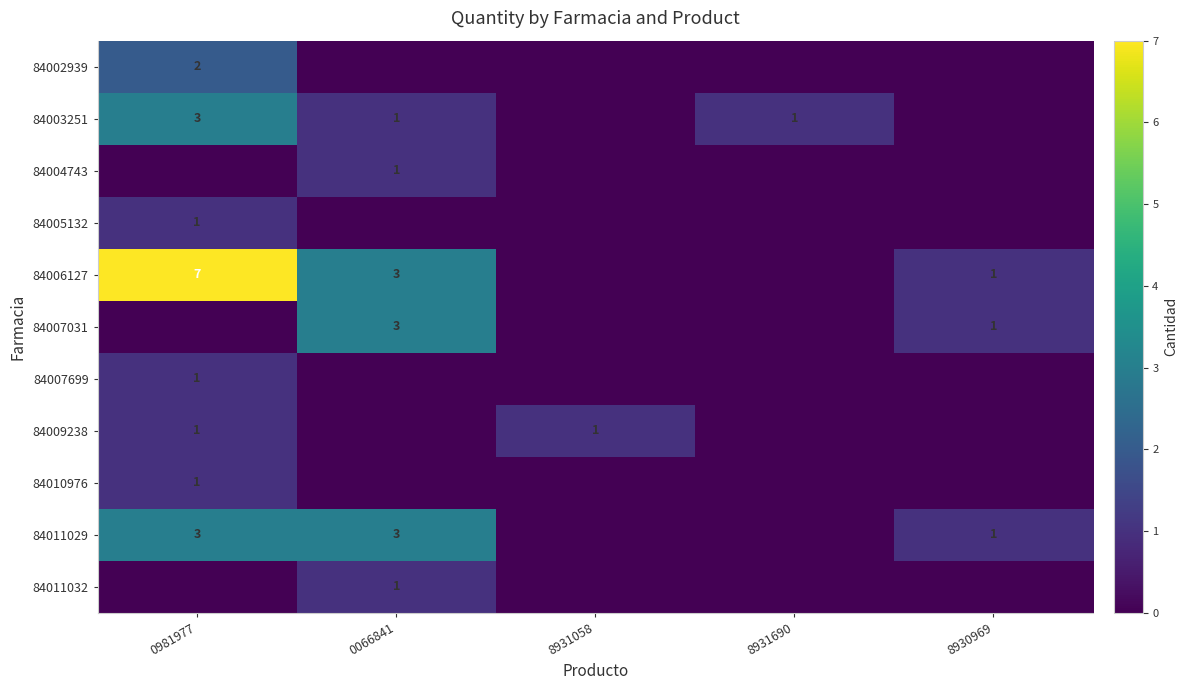

Is it true that 84010976 equals 1 at 0981977?

True